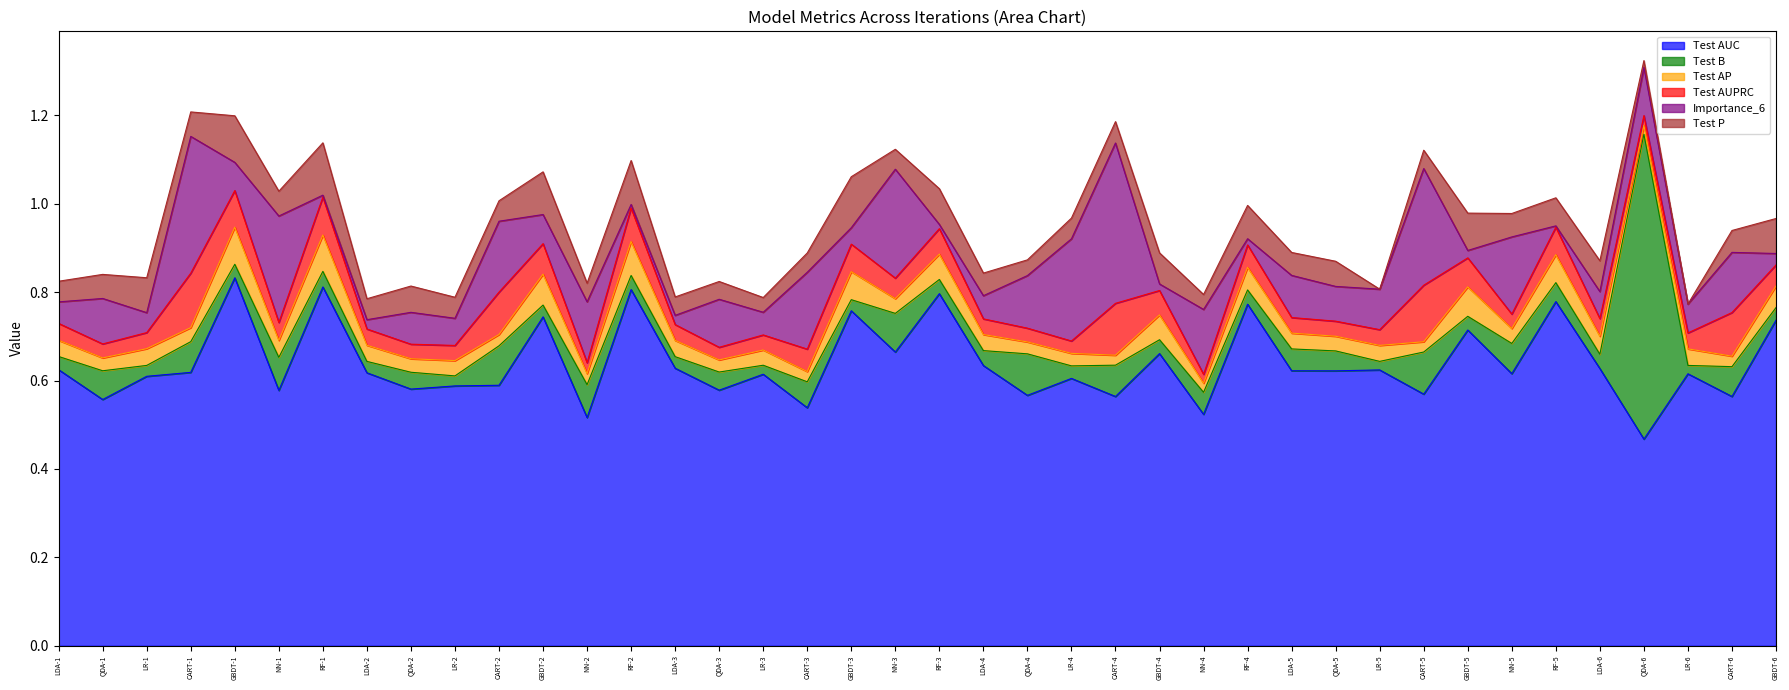

Reading left to right, what are all the values shown in this chart?

Test AUC: LDA-1=0.6	QDA-1=0.6	LR-1=0.6	CART-1=0.6	GBDT-1=0.8	NN-1=0.6	RF-1=0.8	LDA-2=0.6	QDA-2=0.6	LR-2=0.6	CART-2=0.6	GBDT-2=0.7	NN-2=0.5	RF-2=0.8	LDA-3=0.6	QDA-3=0.6	LR-3=0.6	CART-3=0.5	GBDT-3=0.8	NN-3=0.7	RF-3=0.8	LDA-4=0.6	QDA-4=0.6	LR-4=0.6	CART-4=0.6	GBDT-4=0.7	NN-4=0.5	RF-4=0.8	LDA-5=0.6	QDA-5=0.6	LR-5=0.6	CART-5=0.6	GBDT-5=0.7	NN-5=0.6	RF-5=0.8	LDA-6=0.6	QDA-6=0.5	LR-6=0.6	CART-6=0.6	GBDT-6=0.7
Test B: LDA-1=0.0	QDA-1=0.1	LR-1=0.0	CART-1=0.1	GBDT-1=0.0	NN-1=0.1	RF-1=0.0	LDA-2=0.0	QDA-2=0.0	LR-2=0.0	CART-2=0.1	GBDT-2=0.0	NN-2=0.1	RF-2=0.0	LDA-3=0.0	QDA-3=0.0	LR-3=0.0	CART-3=0.1	GBDT-3=0.0	NN-3=0.1	RF-3=0.0	LDA-4=0.0	QDA-4=0.1	LR-4=0.0	CART-4=0.1	GBDT-4=0.0	NN-4=0.0	RF-4=0.0	LDA-5=0.0	QDA-5=0.0	LR-5=0.0	CART-5=0.1	GBDT-5=0.0	NN-5=0.1	RF-5=0.0	LDA-6=0.0	QDA-6=0.7	LR-6=0.0	CART-6=0.1	GBDT-6=0.0
Test AP: LDA-1=0.0	QDA-1=0.0	LR-1=0.0	CART-1=0.0	GBDT-1=0.1	NN-1=0.0	RF-1=0.1	LDA-2=0.0	QDA-2=0.0	LR-2=0.0	CART-2=0.0	GBDT-2=0.1	NN-2=0.0	RF-2=0.1	LDA-3=0.0	QDA-3=0.0	LR-3=0.0	CART-3=0.0	GBDT-3=0.1	NN-3=0.0	RF-3=0.1	LDA-4=0.0	QDA-4=0.0	LR-4=0.0	CART-4=0.0	GBDT-4=0.1	NN-4=0.0	RF-4=0.1	LDA-5=0.0	QDA-5=0.0	LR-5=0.0	CART-5=0.0	GBDT-5=0.1	NN-5=0.0	RF-5=0.1	LDA-6=0.0	QDA-6=0.0	LR-6=0.0	CART-6=0.0	GBDT-6=0.0
Test AUPRC: LDA-1=0.0	QDA-1=0.0	LR-1=0.0	CART-1=0.1	GBDT-1=0.1	NN-1=0.0	RF-1=0.1	LDA-2=0.0	QDA-2=0.0	LR-2=0.0	CART-2=0.1	GBDT-2=0.1	NN-2=0.0	RF-2=0.1	LDA-3=0.0	QDA-3=0.0	LR-3=0.0	CART-3=0.1	GBDT-3=0.1	NN-3=0.0	RF-3=0.1	LDA-4=0.0	QDA-4=0.0	LR-4=0.0	CART-4=0.1	GBDT-4=0.1	NN-4=0.0	RF-4=0.1	LDA-5=0.0	QDA-5=0.0	LR-5=0.0	CART-5=0.1	GBDT-5=0.1	NN-5=0.0	RF-5=0.1	LDA-6=0.0	QDA-6=0.0	LR-6=0.0	CART-6=0.1	GBDT-6=0.0
Importance_6: LDA-1=0.0	QDA-1=0.1	LR-1=0.0	CART-1=0.3	GBDT-1=0.1	NN-1=0.2	RF-1=0.0	LDA-2=0.0	QDA-2=0.1	LR-2=0.1	CART-2=0.2	GBDT-2=0.1	NN-2=0.1	RF-2=0.0	LDA-3=0.0	QDA-3=0.1	LR-3=0.1	CART-3=0.2	GBDT-3=0.0	NN-3=0.2	RF-3=0.0	LDA-4=0.1	QDA-4=0.1	LR-4=0.2	CART-4=0.4	GBDT-4=0.0	NN-4=0.1	RF-4=0.0	LDA-5=0.1	QDA-5=0.1	LR-5=0.1	CART-5=0.3	GBDT-5=0.0	NN-5=0.2	RF-5=0.0	LDA-6=0.1	QDA-6=0.1	LR-6=0.1	CART-6=0.1	GBDT-6=0.0
Test P: LDA-1=0.0	QDA-1=0.1	LR-1=0.1	CART-1=0.1	GBDT-1=0.1	NN-1=0.1	RF-1=0.1	LDA-2=0.0	QDA-2=0.1	LR-2=0.0	CART-2=0.0	GBDT-2=0.1	NN-2=0.0	RF-2=0.1	LDA-3=0.0	QDA-3=0.0	LR-3=0.0	CART-3=0.0	GBDT-3=0.1	NN-3=0.0	RF-3=0.1	LDA-4=0.1	QDA-4=0.0	LR-4=0.0	CART-4=0.0	GBDT-4=0.1	NN-4=0.0	RF-4=0.1	LDA-5=0.1	QDA-5=0.1	LR-5=0.0	CART-5=0.0	GBDT-5=0.1	NN-5=0.1	RF-5=0.1	LDA-6=0.1	QDA-6=0.0	LR-6=0.0	CART-6=0.0	GBDT-6=0.1